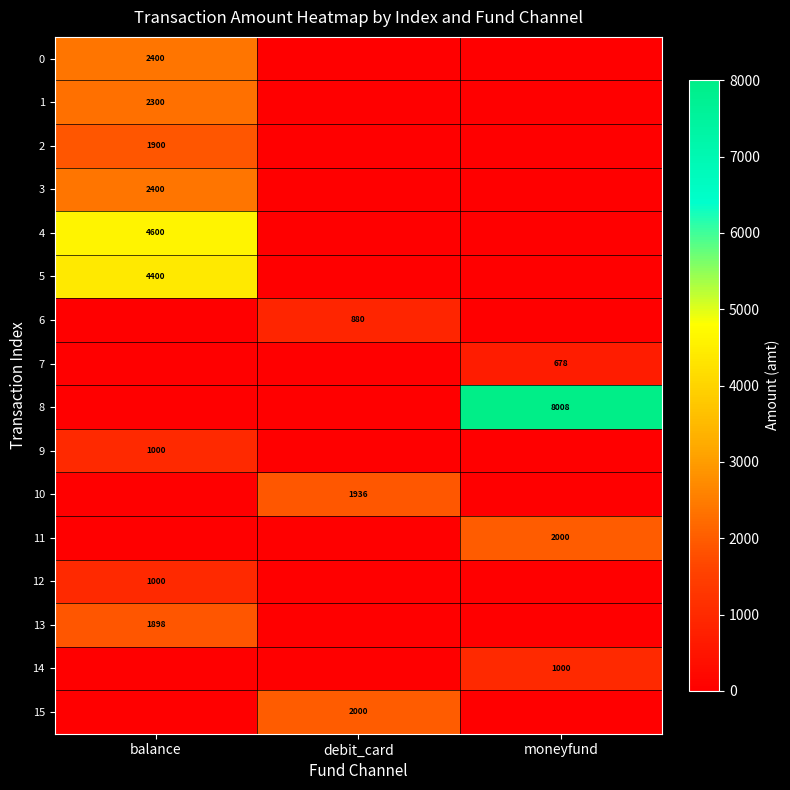

Is it true that 0 equals 2400 at balance?

True